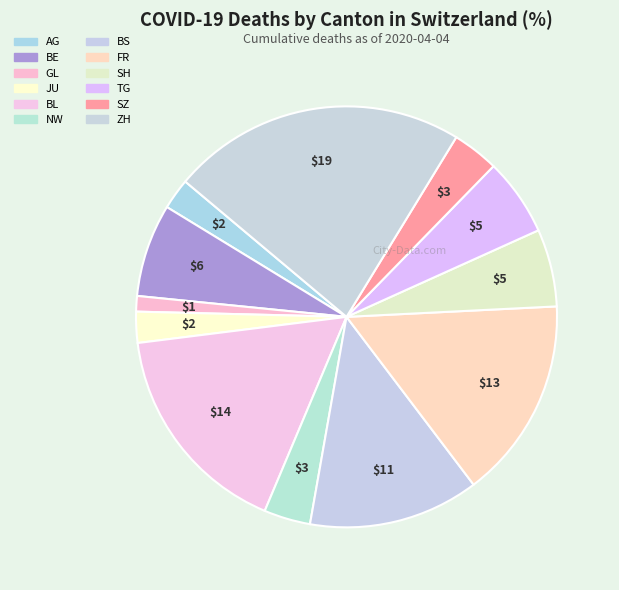

Which slice is the smallest?

GL